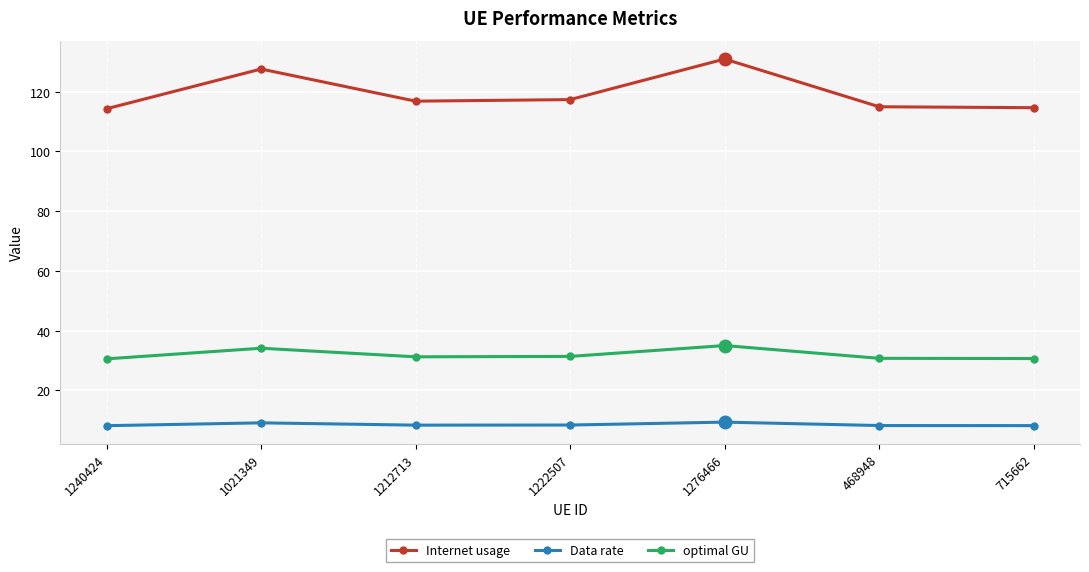

True or false: optimal GU and Data rate intersect in this chart.

False